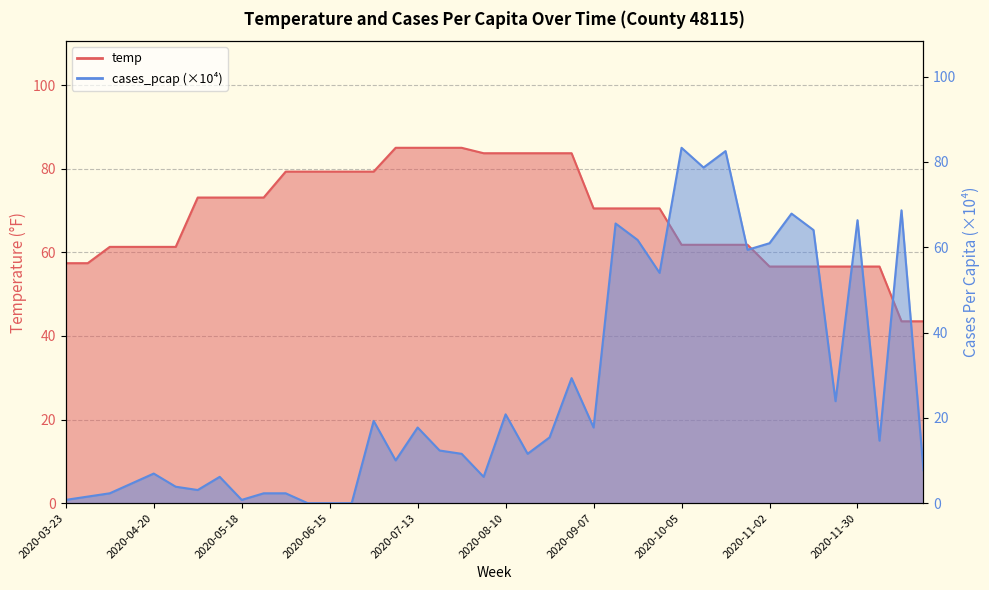

What position from the right is 2020-06-22?

27